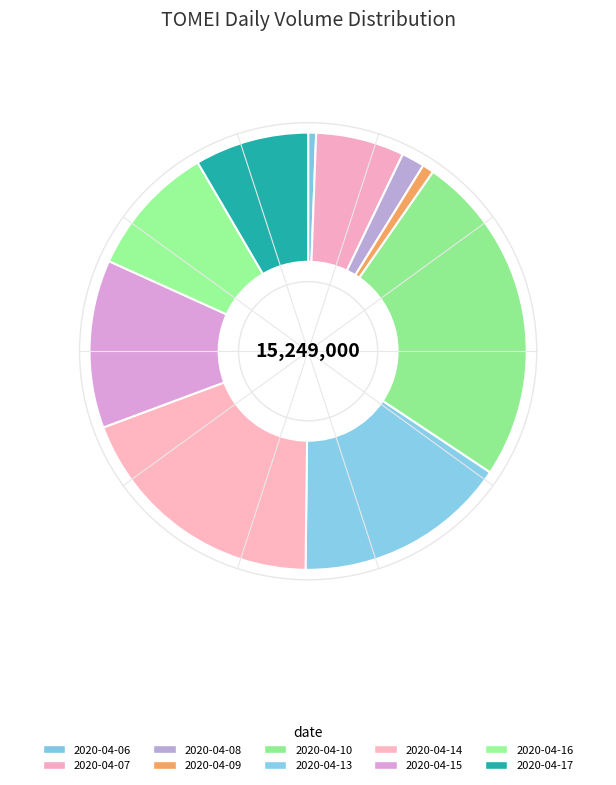

Rank the categories by value from lowest to highest.

2020-04-06, 2020-04-09, 2020-04-08, 2020-04-07, 2020-04-17, 2020-04-16, 2020-04-15, 2020-04-13, 2020-04-14, 2020-04-10